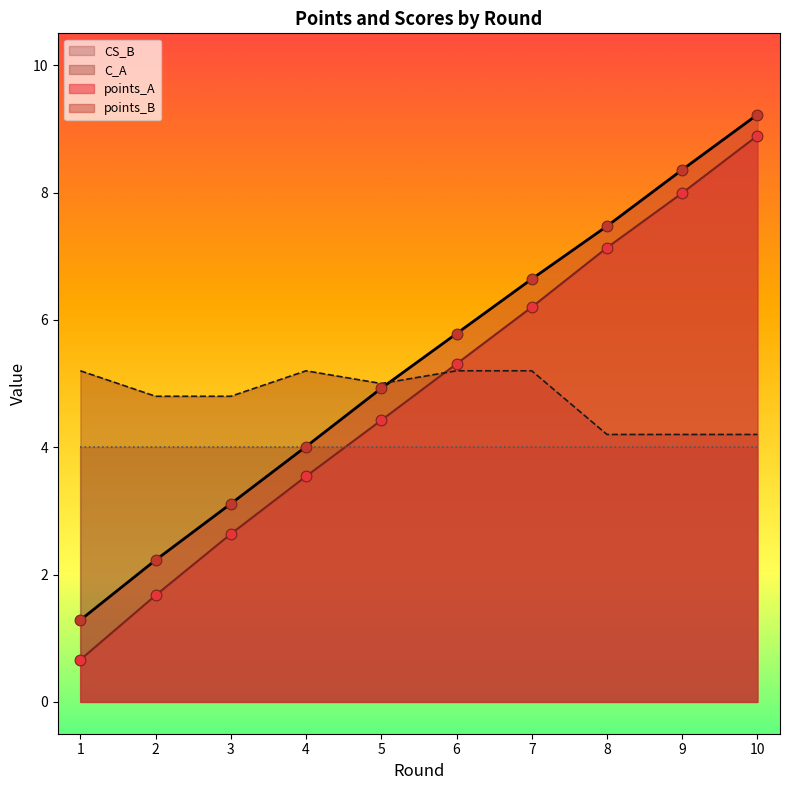

Is the value of points_B at 7 greater than the value of points_A at 2?

Yes